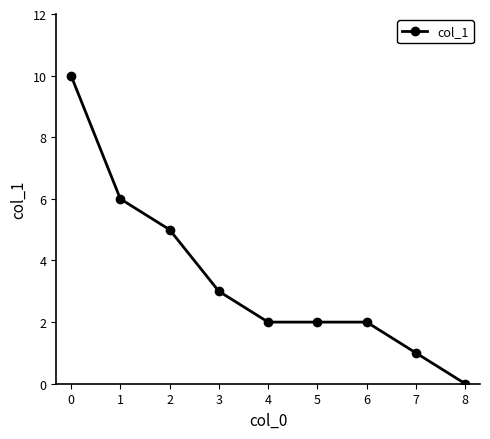

Is it true that the value at 0 is 13?

False